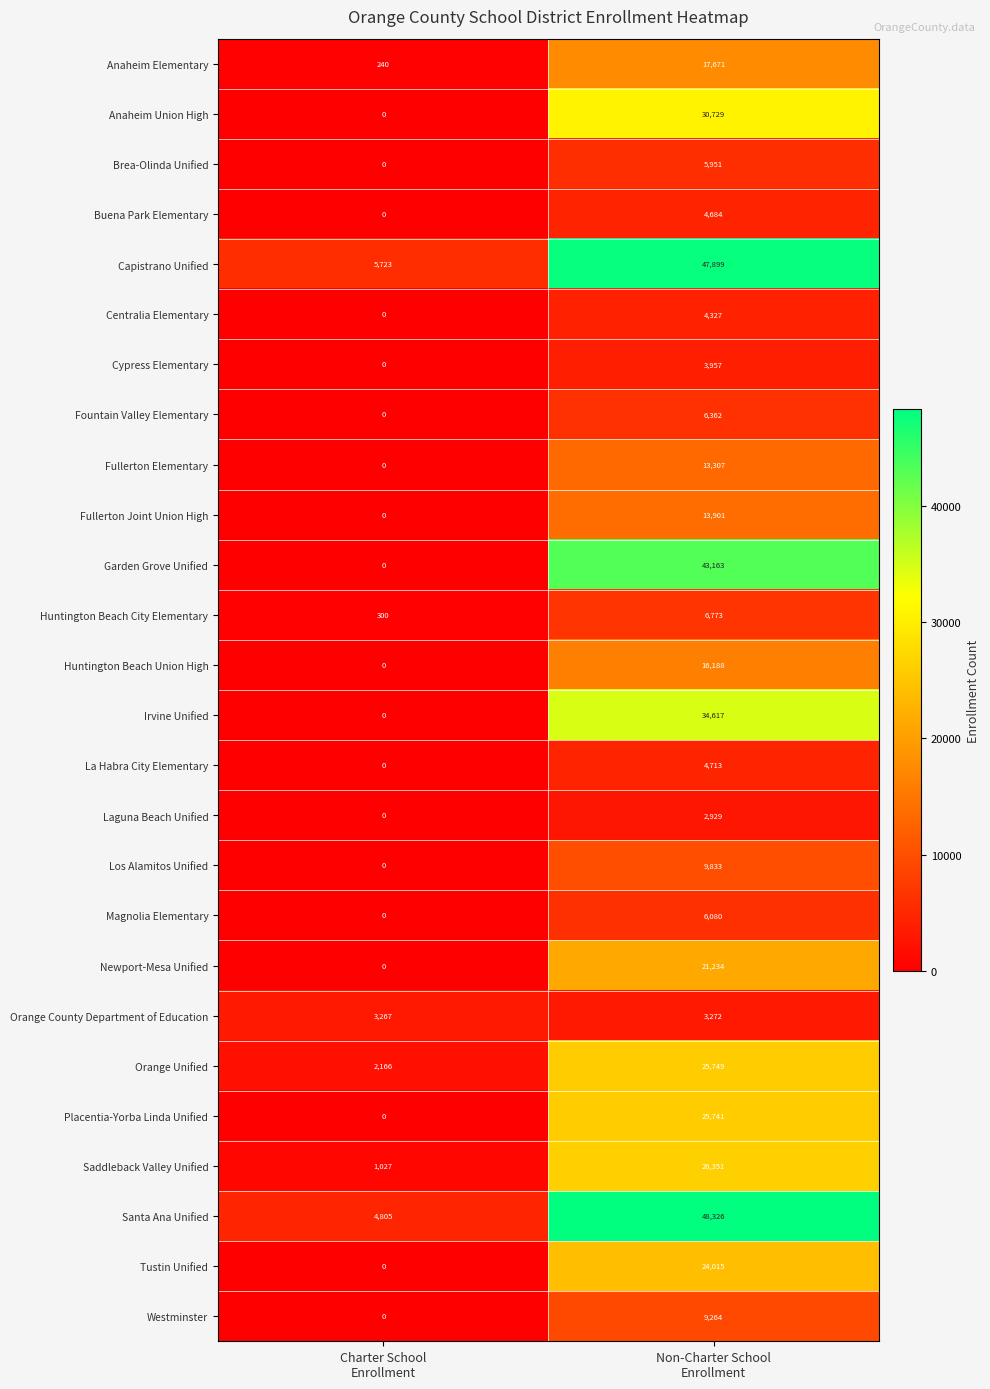

What is the difference between the maximum and minimum values in the Orange County Department of Education series?

5